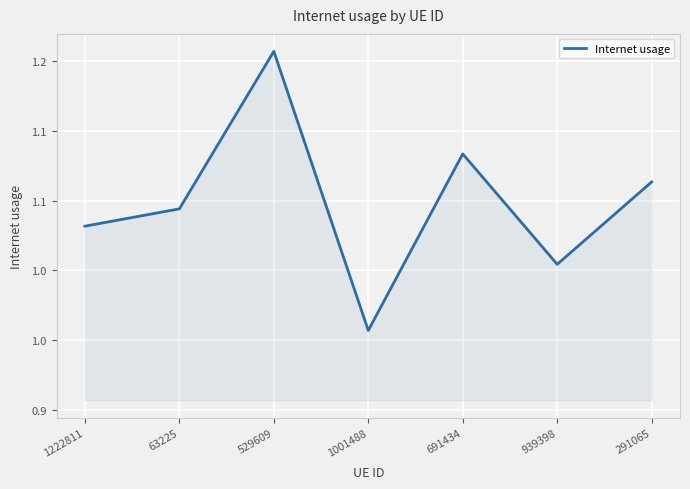

Which label corresponds to the smallest value in the chart?

1001488